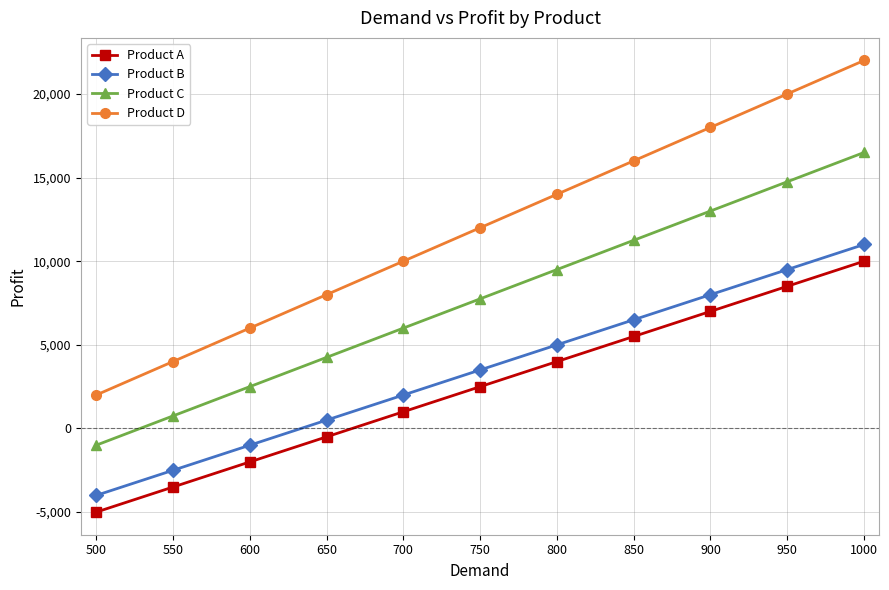

How many data points in Product B are less than 3500?

5